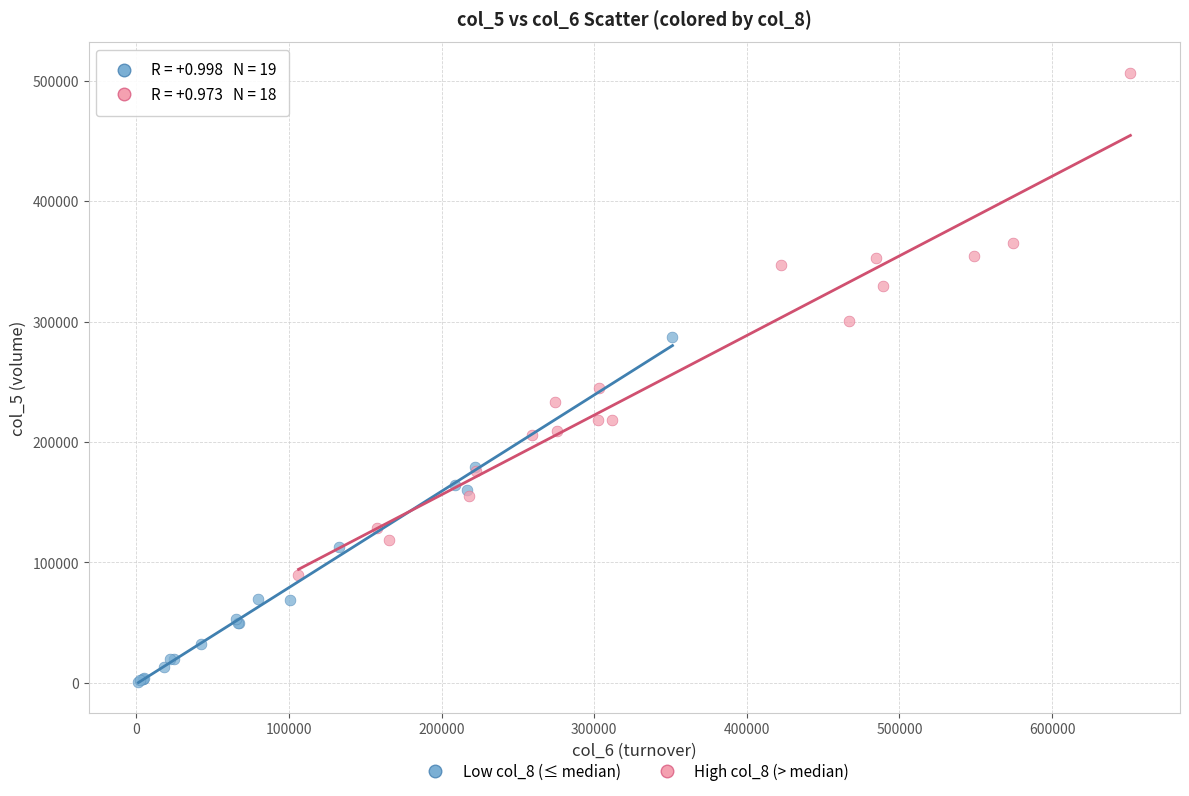

Which series has the largest Y range (max minus min)?

High col_8 (> median)